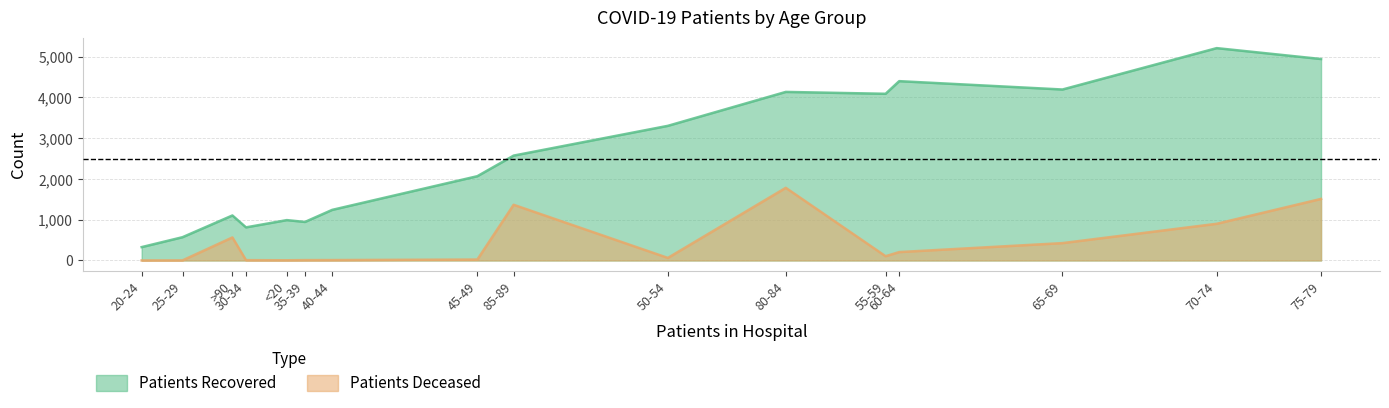

At which category is the sum across all series the highest?

75-79